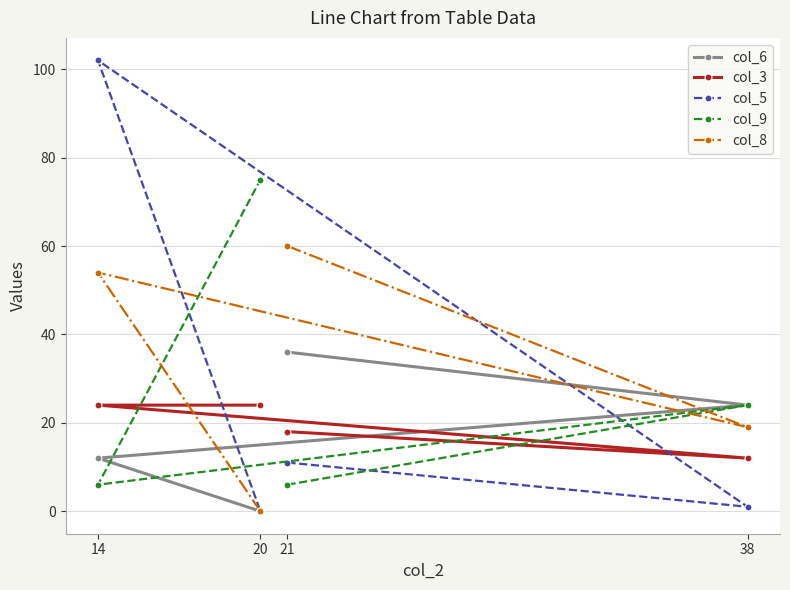

Read the col_8 value at 14.

54